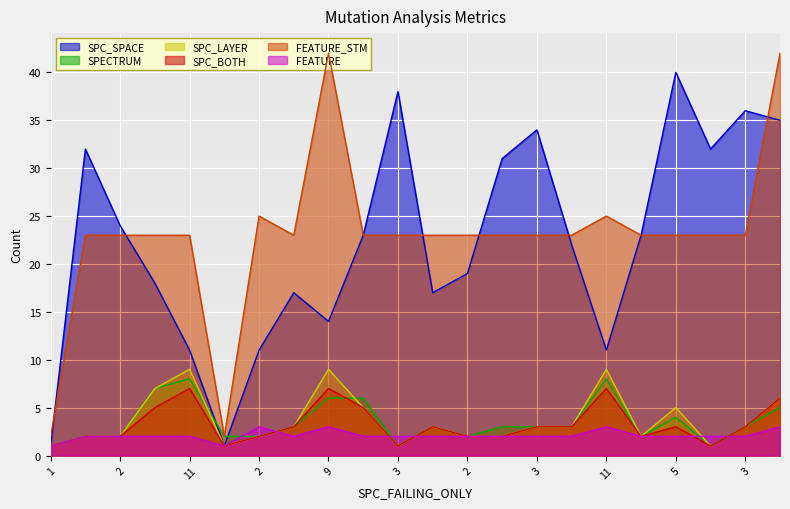

Which series changed the most between 2 and 2?

SPC_SPACE